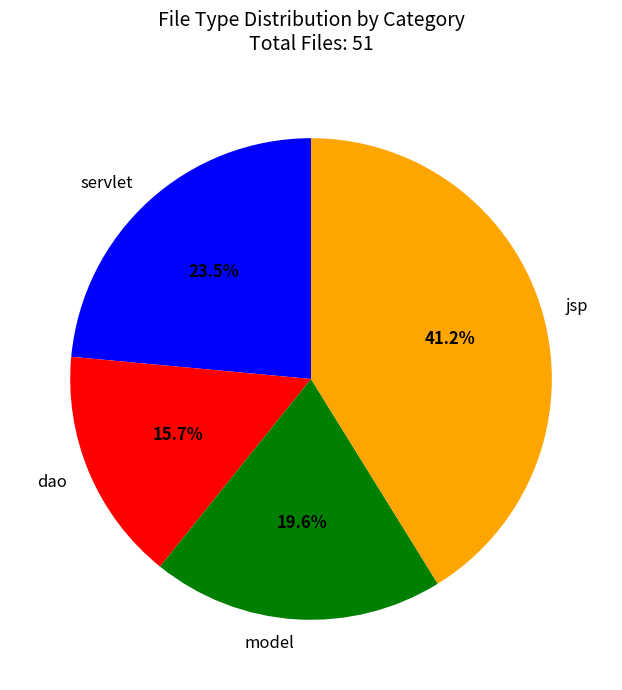

Is there a majority slice in this chart?

No